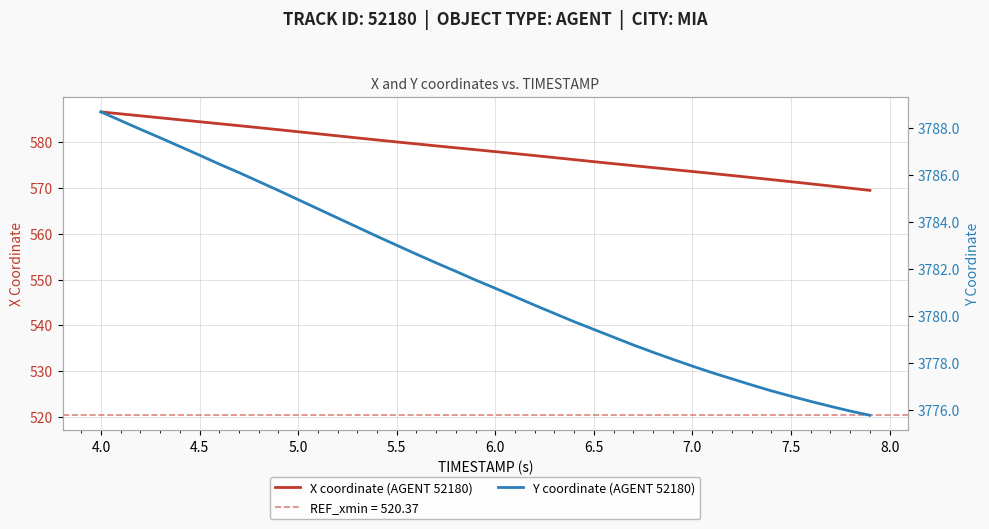

What is the maximum value for X coordinate (AGENT 52180)?

586.6